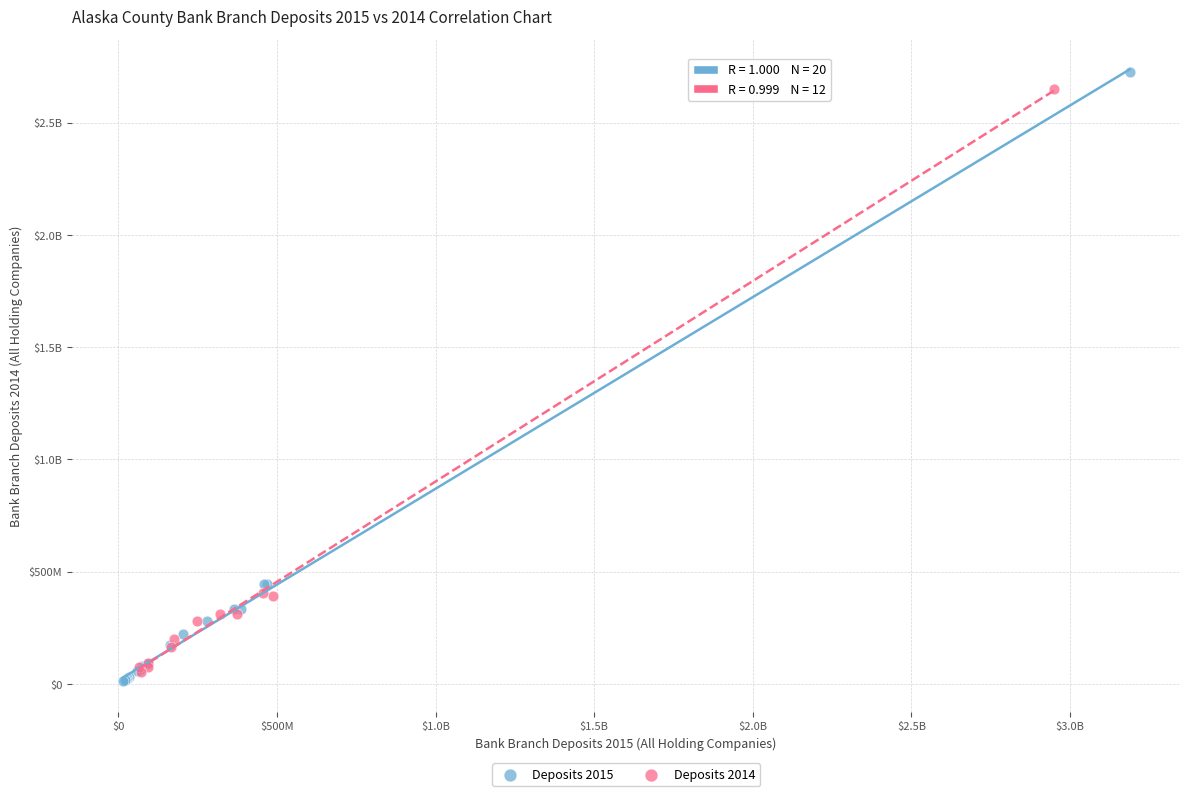

What are all the series names shown in the legend?

Deposits 2015, Deposits 2014